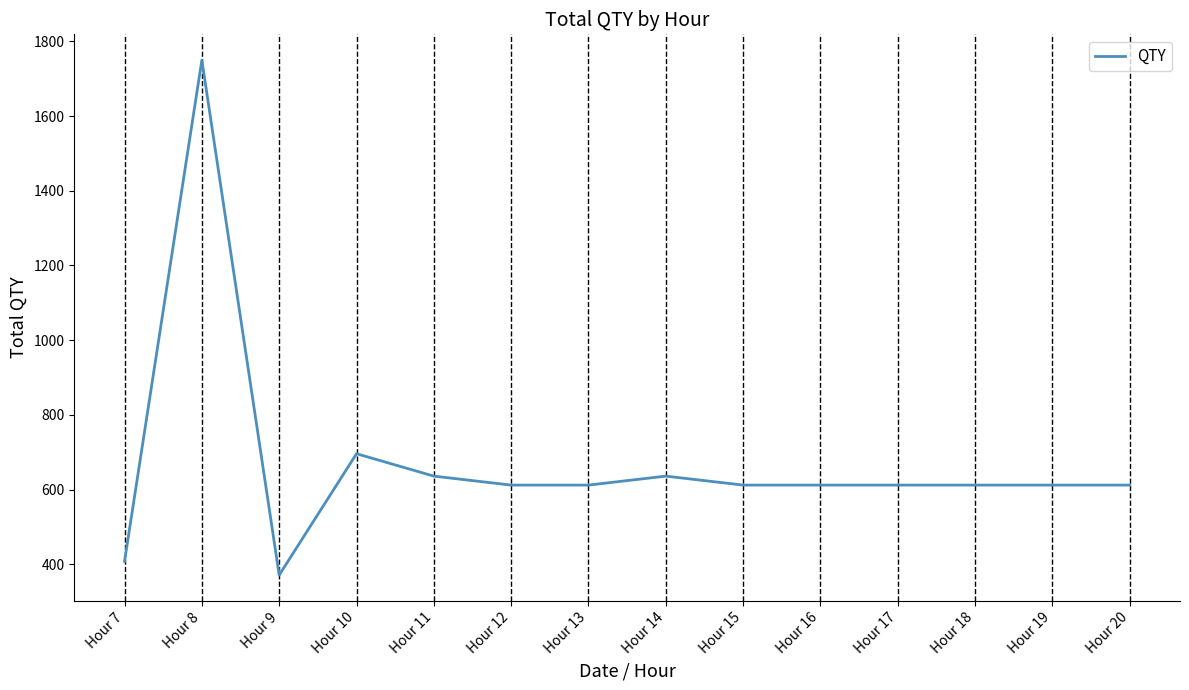

Reading left to right, transcribe all the data shown in this chart.

408	1750	371	696	636	612	612	636	612	612	612	612	612	612